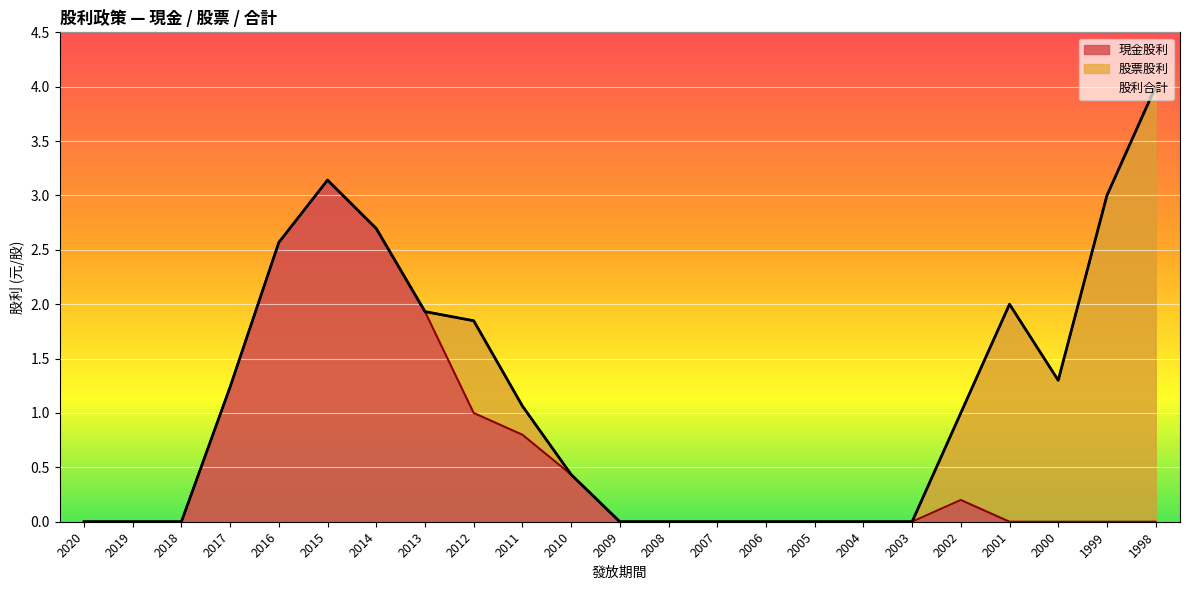

What is the maximum value for 現金股利?

3.1